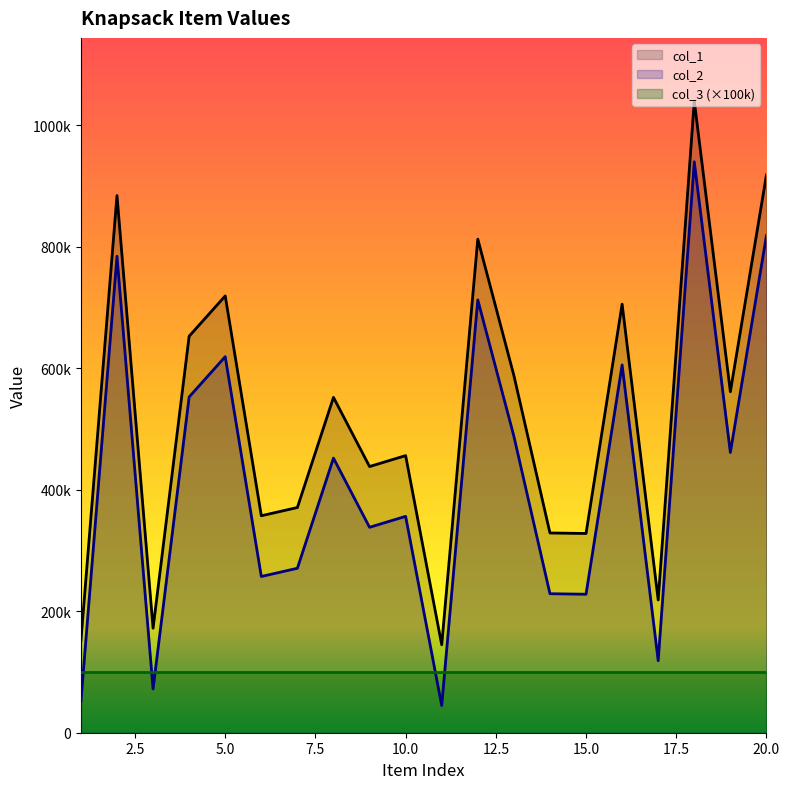

Is the value of col_2 at 11 greater than the value of col_1 at 10?

No